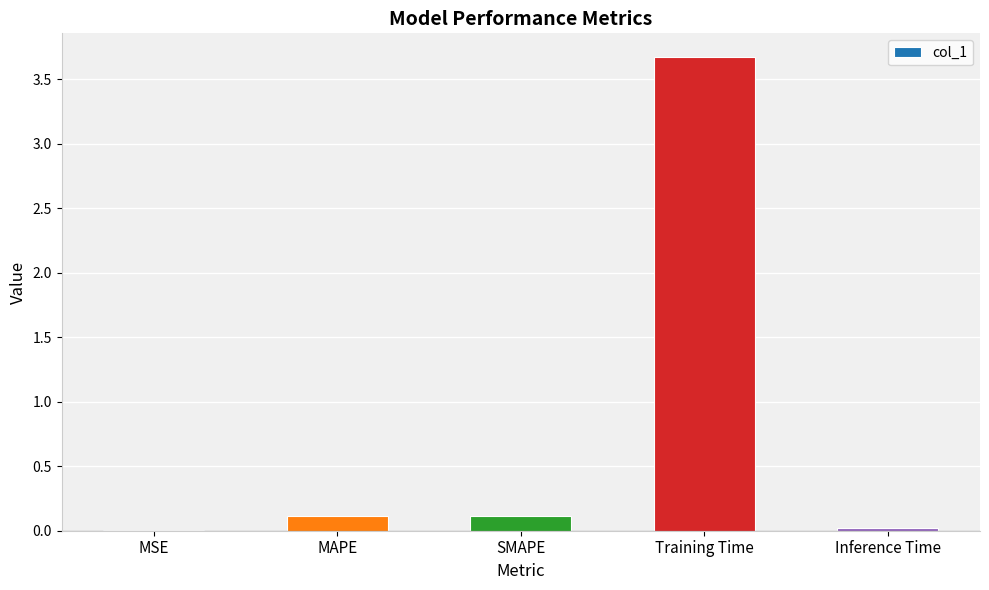

What is the sum of all values?

3.9